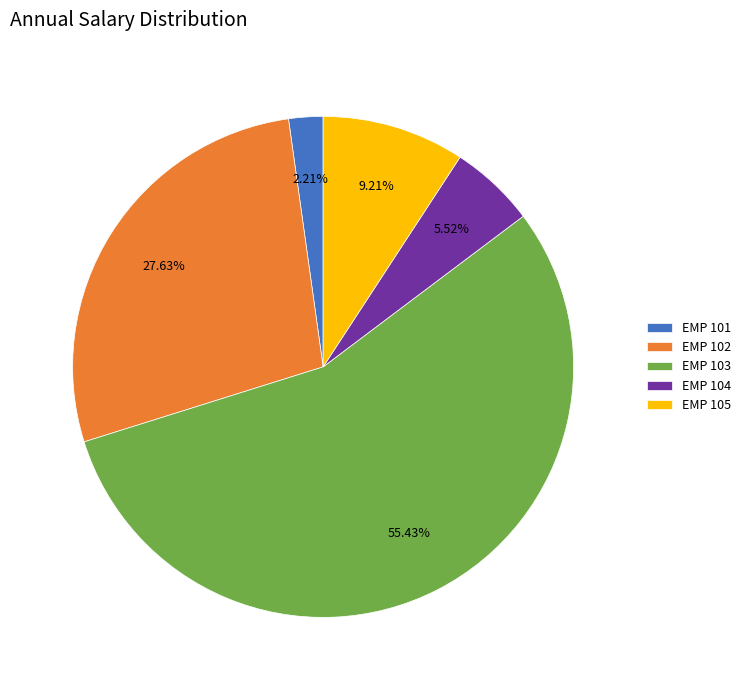

Combined, do EMP 102 and EMP 101 account for over 50%?

No